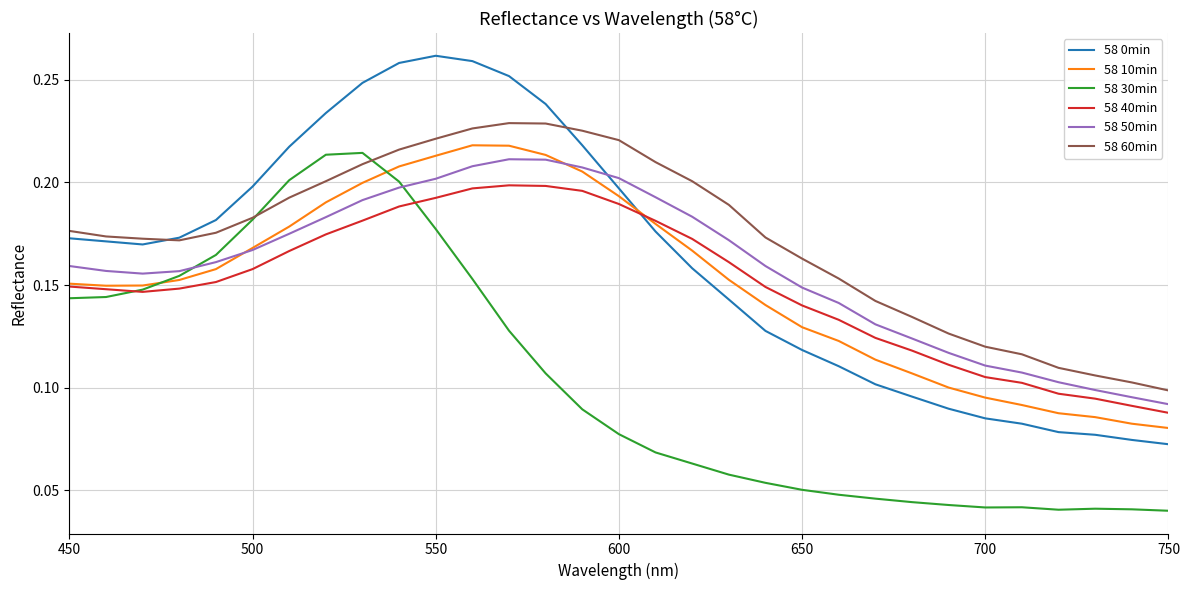

How many 58 10min values are between 0 and 1?

31